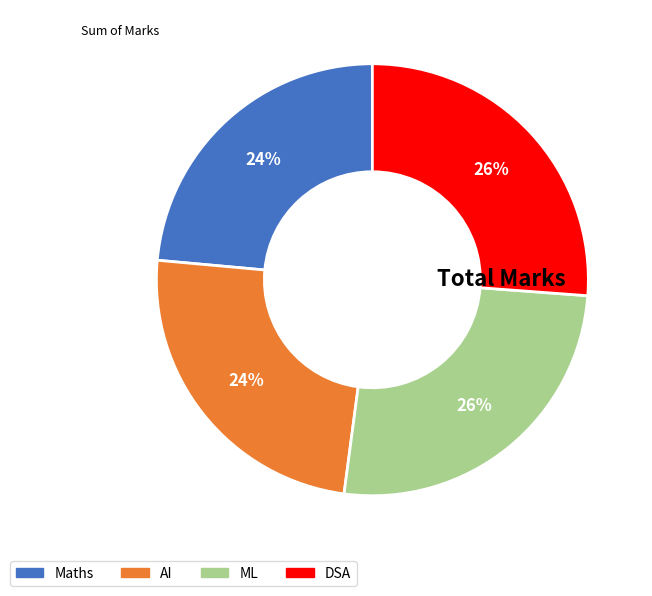

To the nearest percent, what portion does Maths represent?

24%